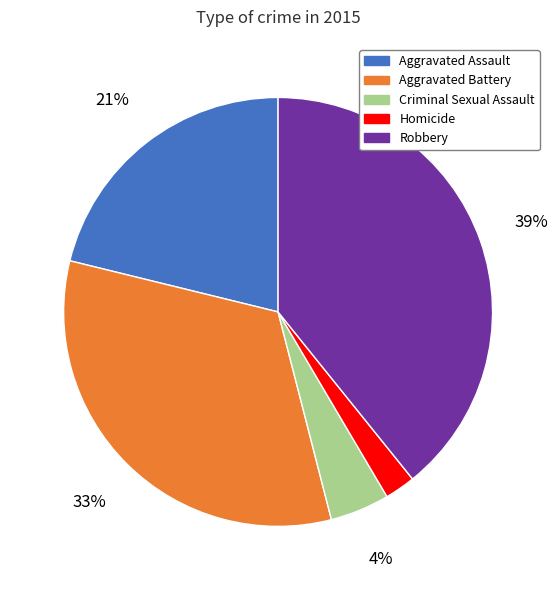

Which category has the smallest portion of the pie?

Homicide